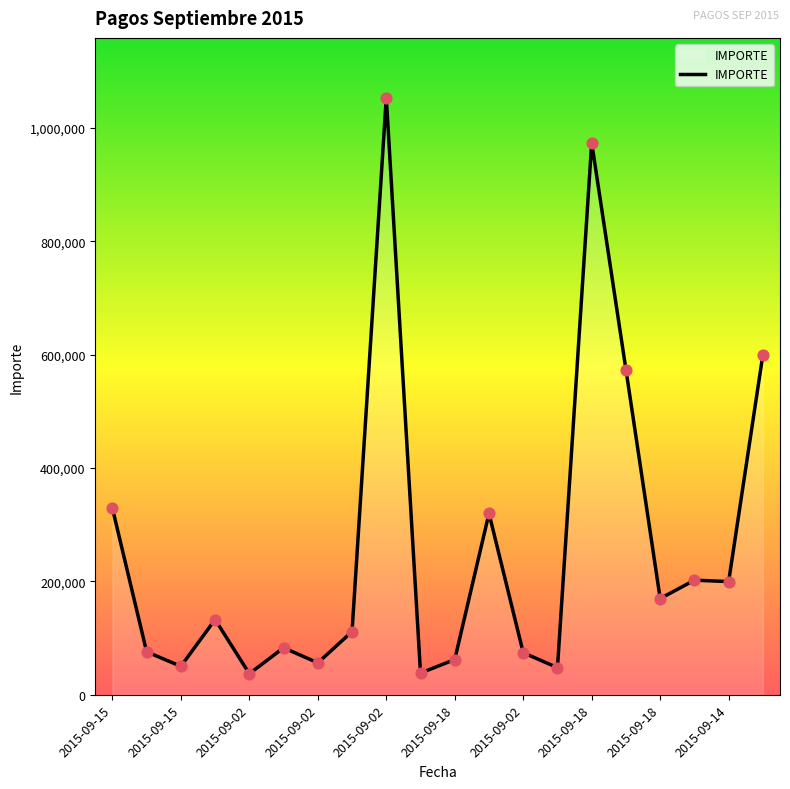

What is the difference between the maximum and minimum values?

1016238.3